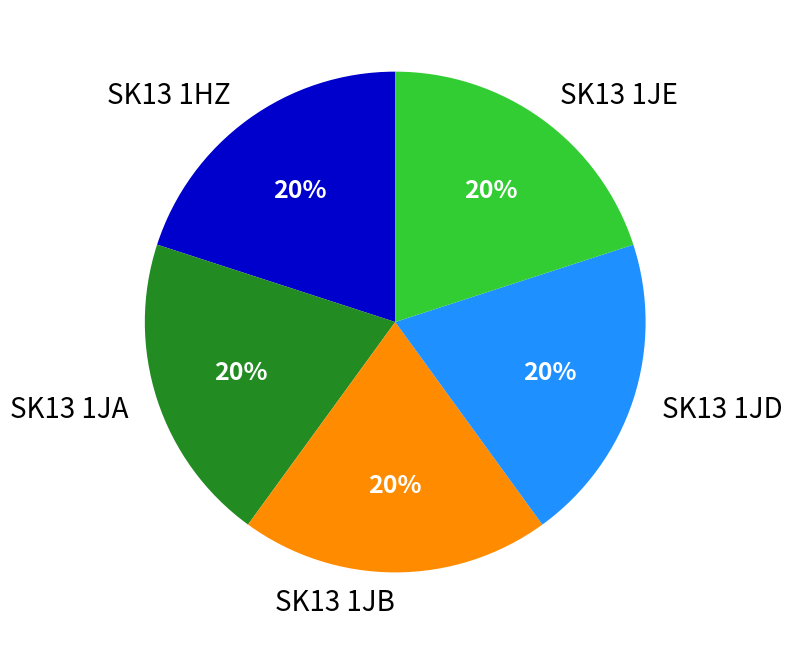

How many slices are in this pie chart?

5